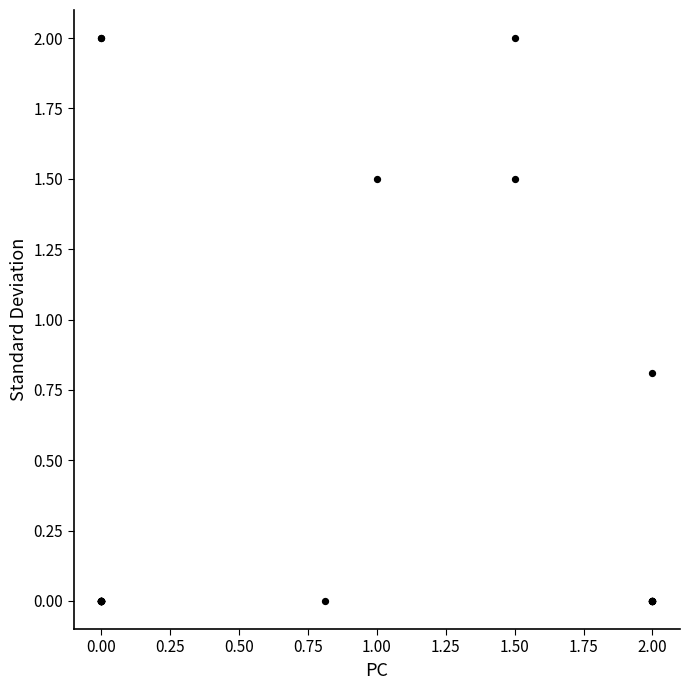

What Y value in the scatter plot is closest to 1?

0.8